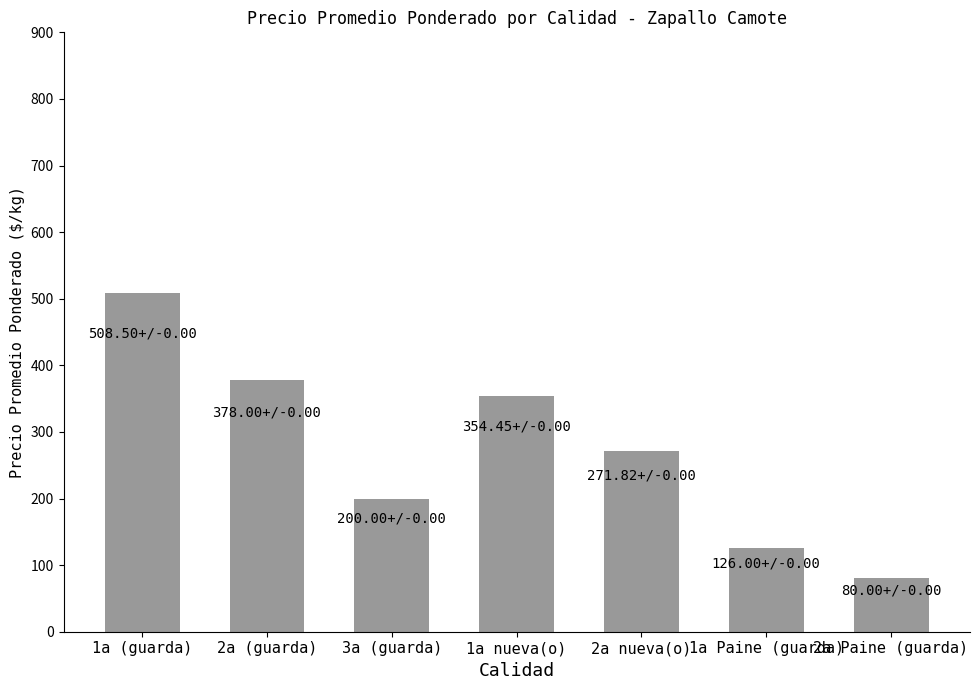

Which has a higher value, 2a Paine (guarda) or 1a (guarda)?

1a (guarda)